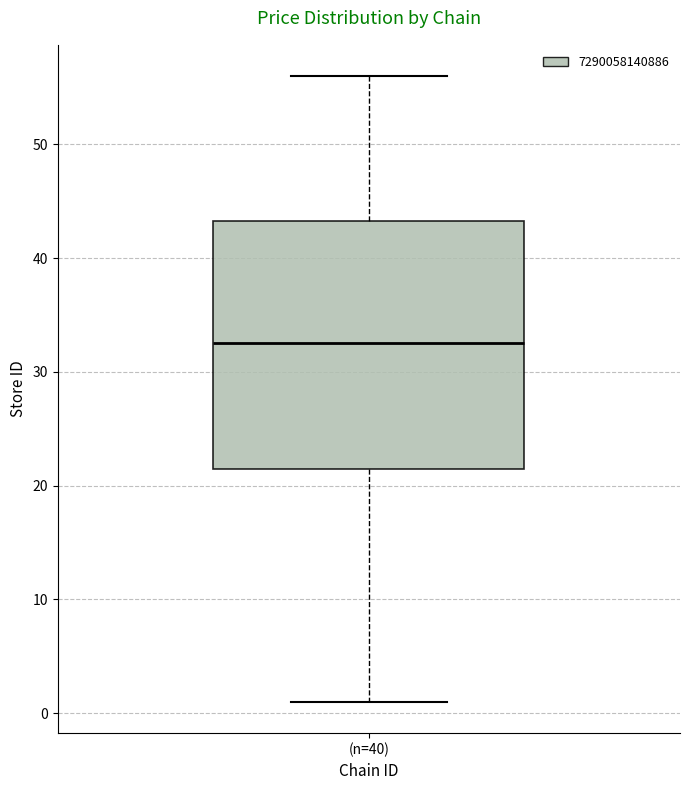

Transcribe this box plot: give where the median line is, the range the box spans, and where the two whiskers end, as read against the y-axis. The values are not printed on the chart, so give them approximately, as read against the axis.

median 33, box 22 to 43, whiskers 1 to 56